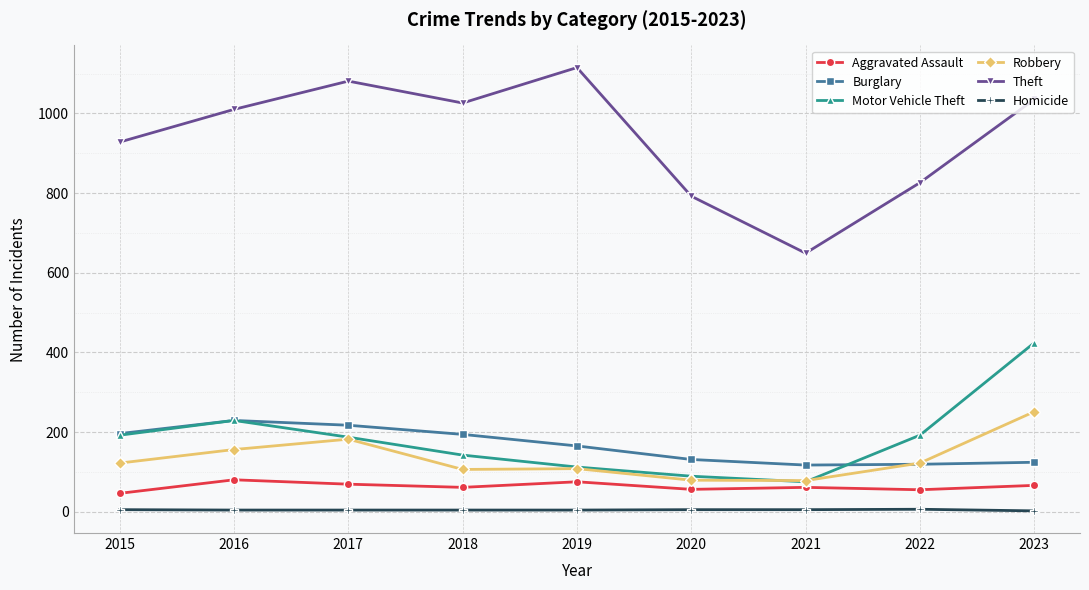

What is the difference between the second highest and second lowest values in the Burglary series?

98